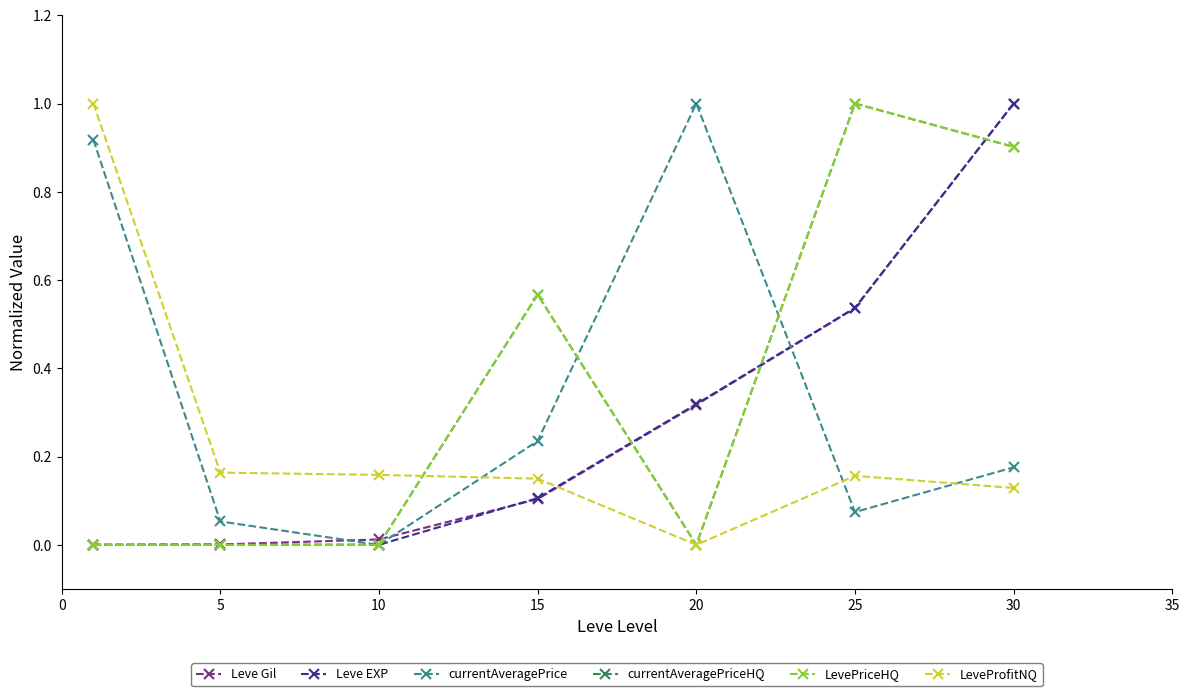

Is this an area chart (filled region under the line)?

No